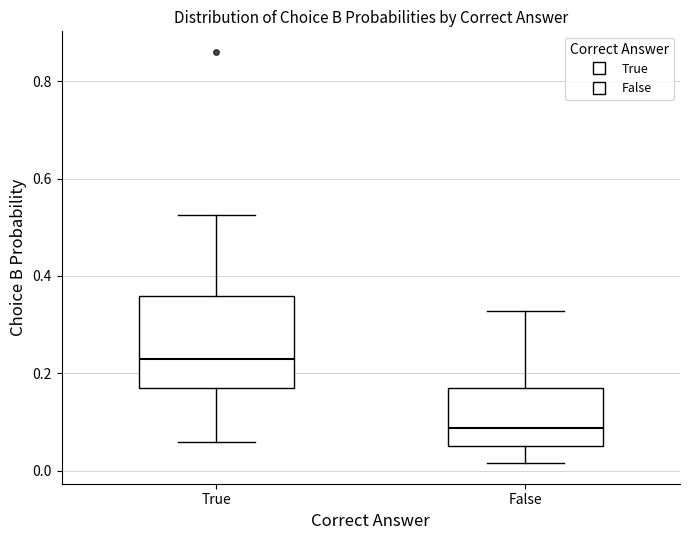

Reading left to right, read every box against the y-axis: the position of its median line, the range the box covers, and the ends of its whiskers. The values are not printed on the chart, so give them approximately, as read against the axis.

True: median 0.22, box 0.18 to 0.36, whiskers 0.06 to 0.52
False: median 0.08, box 0.06 to 0.16, whiskers 0.02 to 0.32